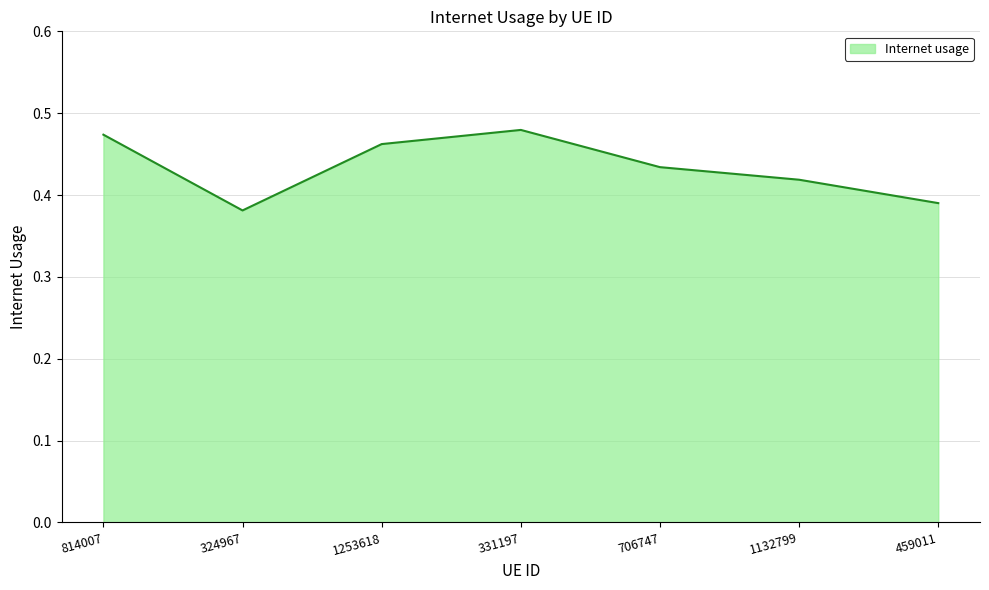

List the labels in order of value, smallest first.

324967, 459011, 1132799, 706747, 1253618, 814007, 331197